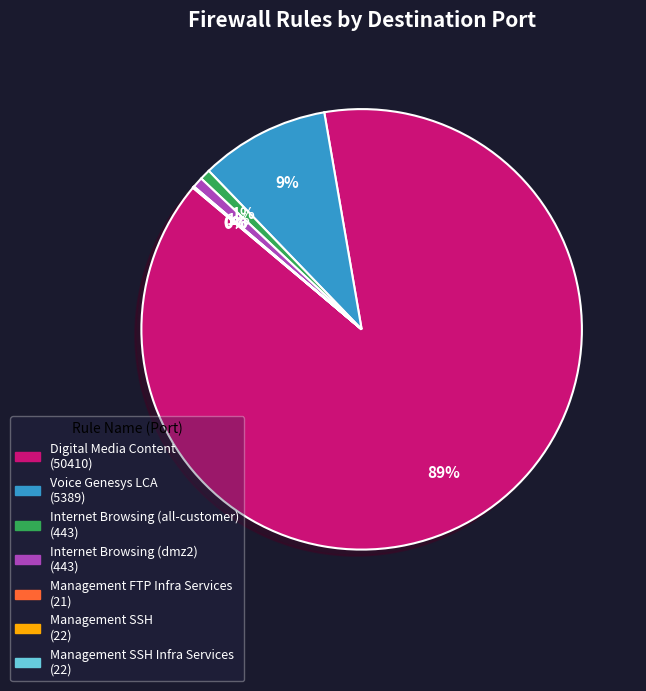

Does any single category account for the majority?

Yes